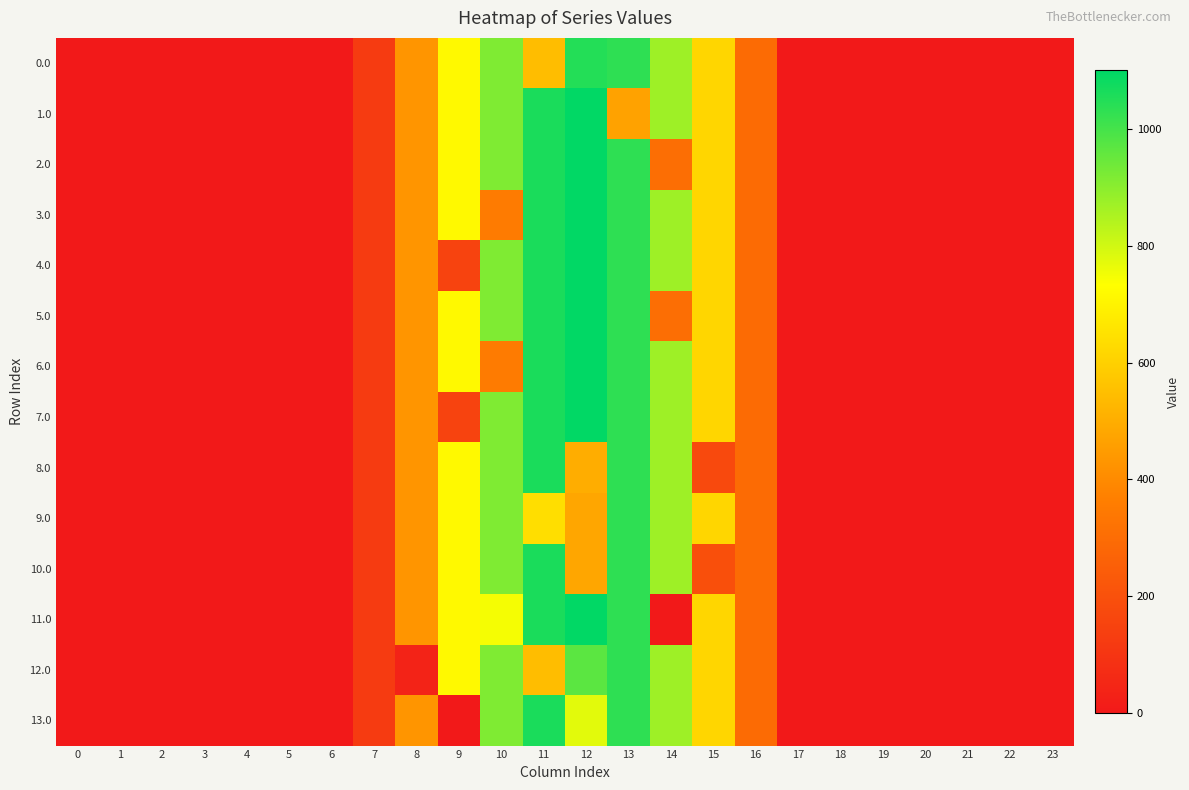

Between 23 and 13, which is larger?

13